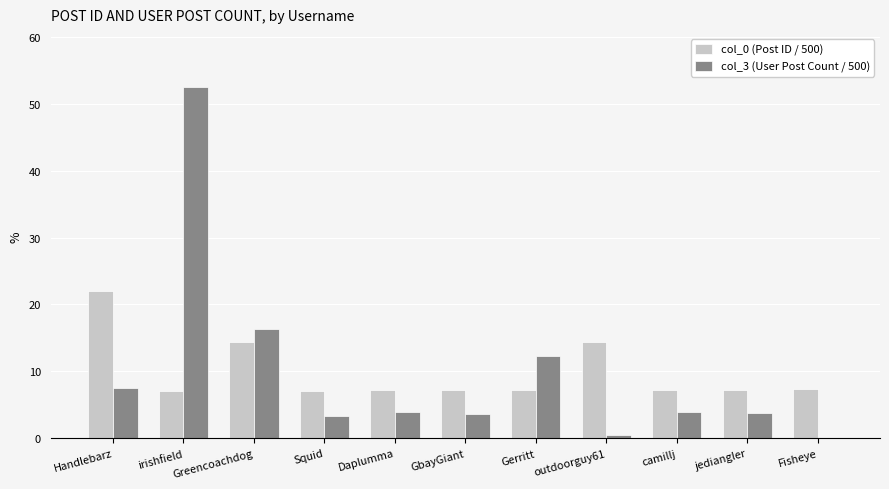

What is the maximum value shown in the chart?

52.5